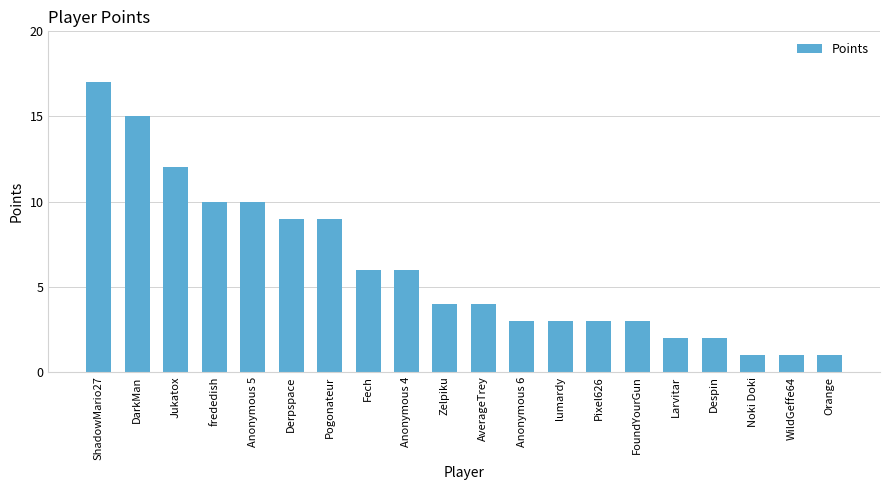

What is the difference between the maximum and minimum values?

16